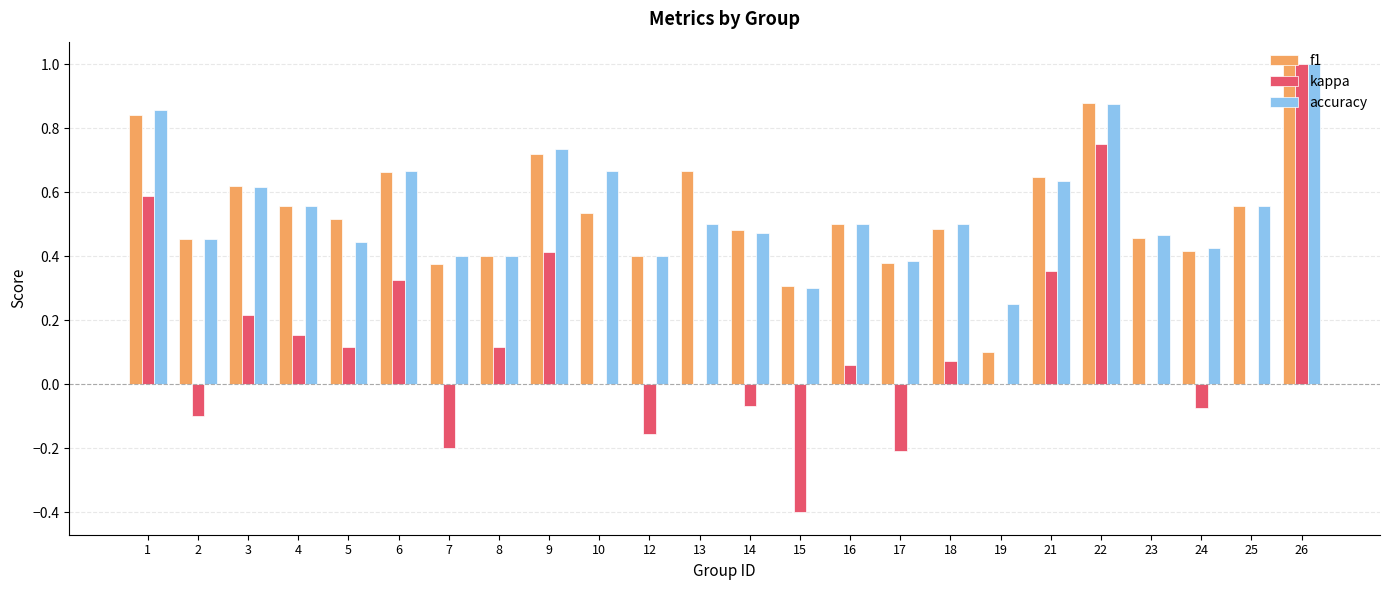

At which category is the sum across all series the highest?

26